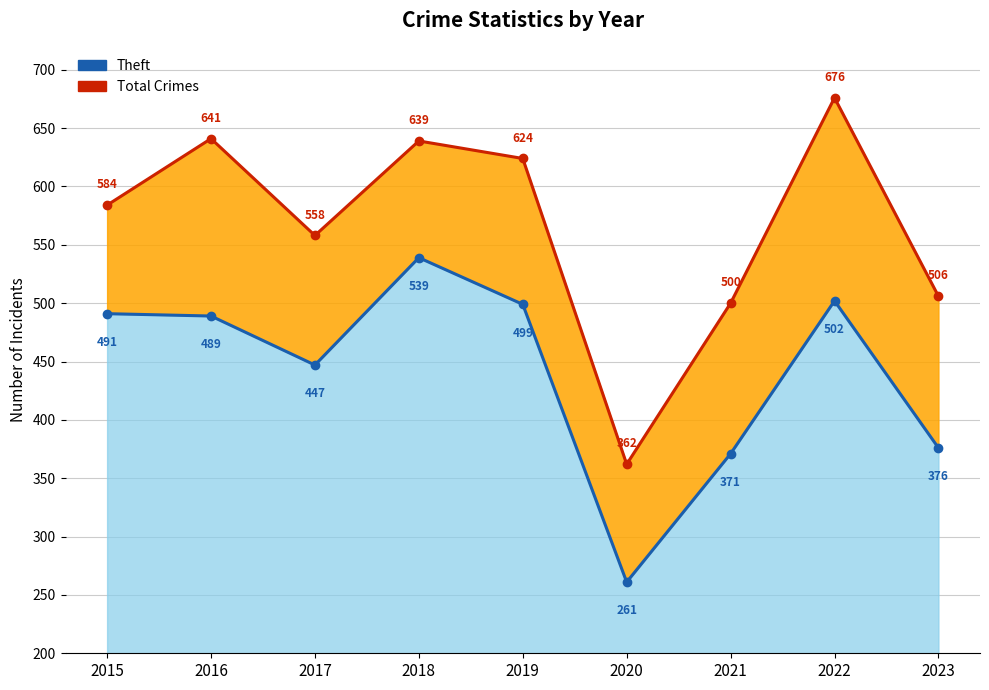

Reading right to left, list all the values displayed in this chart.

Total Crimes: 506	676	500	362	624	639	558	641	584
Theft: 376	502	371	261	499	539	447	489	491